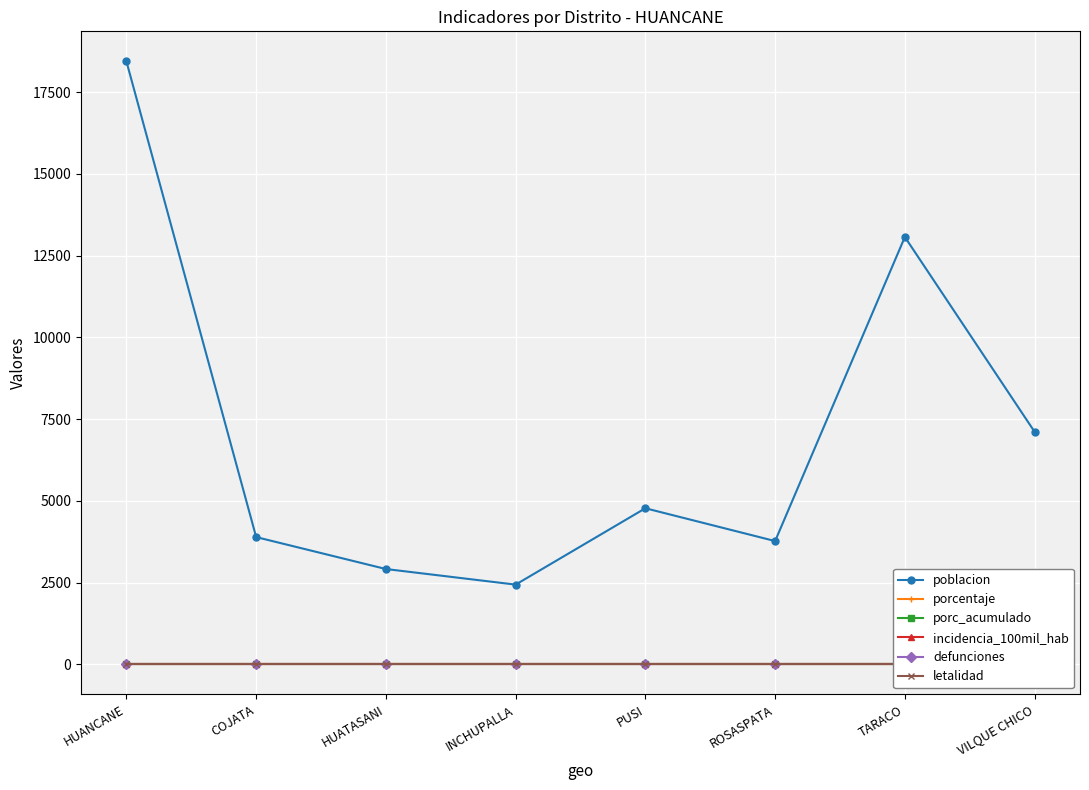

Reading left to right, list all the values displayed in this chart.

poblacion: HUANCANE=18438	COJATA=3890	HUATASANI=2913	INCHUPALLA=2436	PUSI=4772	ROSASPATA=3768	TARACO=13069	VILQUE CHICO=7111
porcentaje: HUANCANE=0	COJATA=0	HUATASANI=0	INCHUPALLA=0	PUSI=0	ROSASPATA=0	TARACO=0	VILQUE CHICO=0
porc_acumulado: HUANCANE=0	COJATA=0	HUATASANI=0	INCHUPALLA=0	PUSI=0	ROSASPATA=0	TARACO=0	VILQUE CHICO=0
incidencia_100mil_hab: HUANCANE=0	COJATA=0	HUATASANI=0	INCHUPALLA=0	PUSI=0	ROSASPATA=0	TARACO=0	VILQUE CHICO=0
defunciones: HUANCANE=0	COJATA=0	HUATASANI=0	INCHUPALLA=0	PUSI=0	ROSASPATA=0	TARACO=0	VILQUE CHICO=0
letalidad: HUANCANE=0	COJATA=0	HUATASANI=0	INCHUPALLA=0	PUSI=0	ROSASPATA=0	TARACO=0	VILQUE CHICO=0